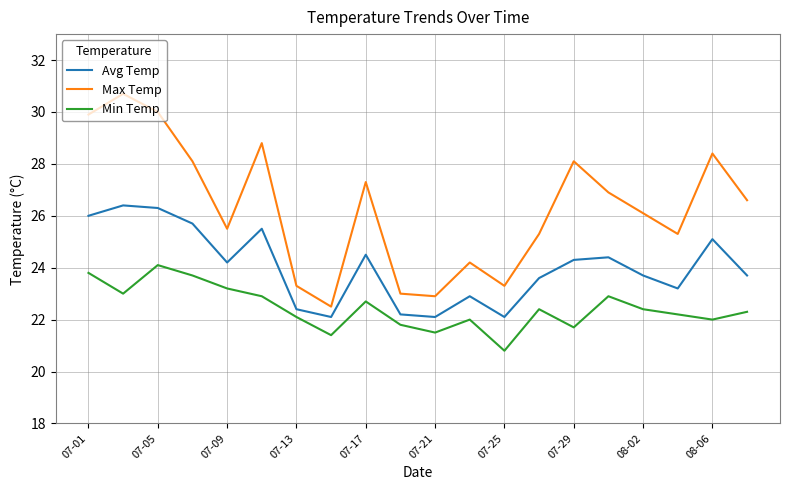

What is the difference between the maximum and minimum values in the Max Temp series?

8.2